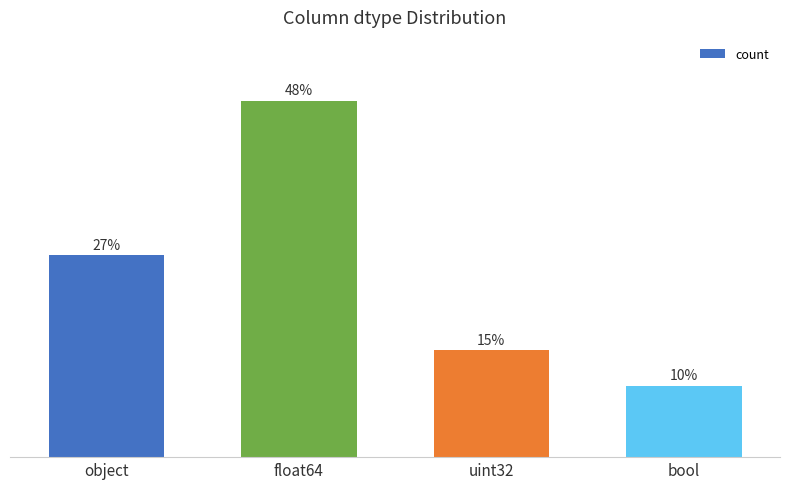

Count the values in the range 9 to 30.

3